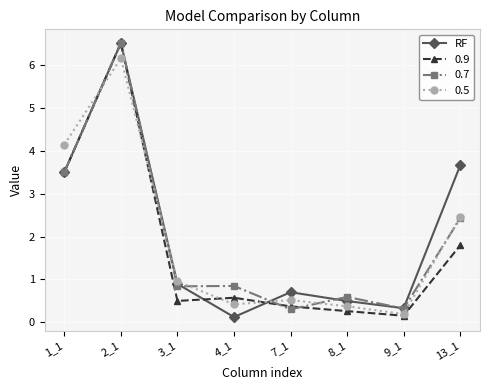

What is the value of the 0.9 point at the 8th from the left?

1.8